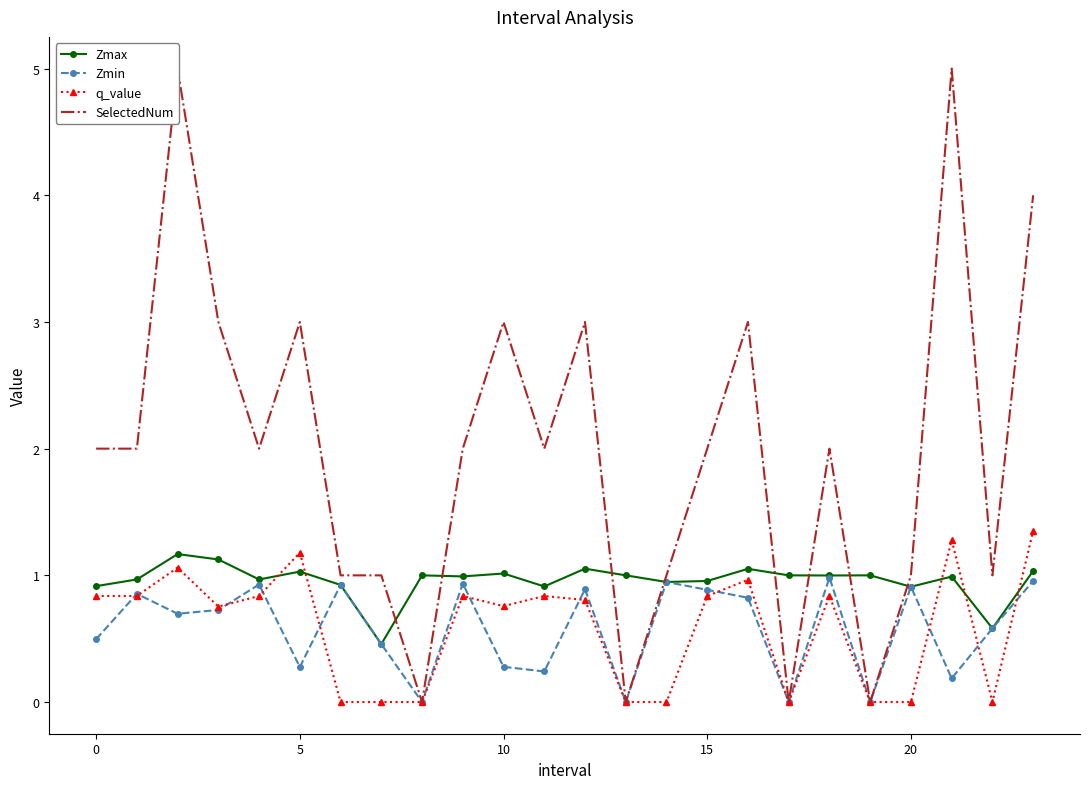

True or false: Zmin and SelectedNum cross at least once.

False